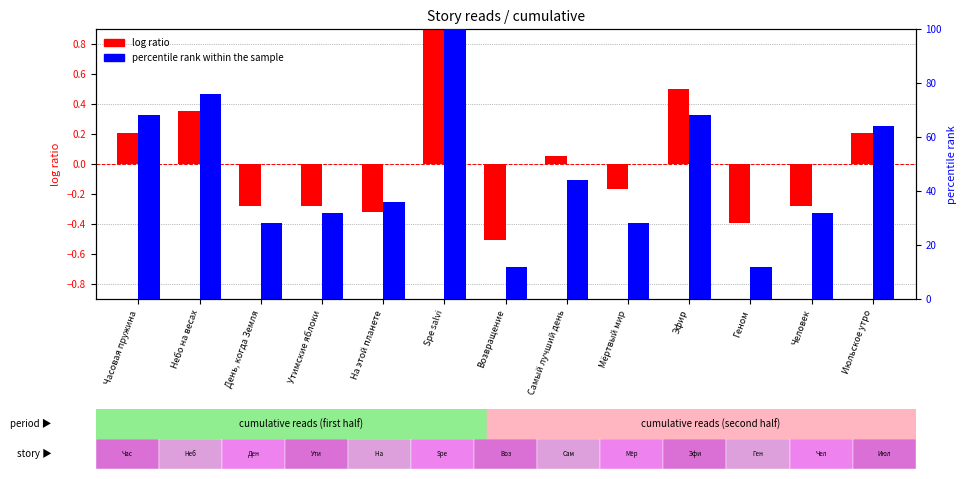

What is the value of the log ratio bar at the 9th from the left?

-0.2